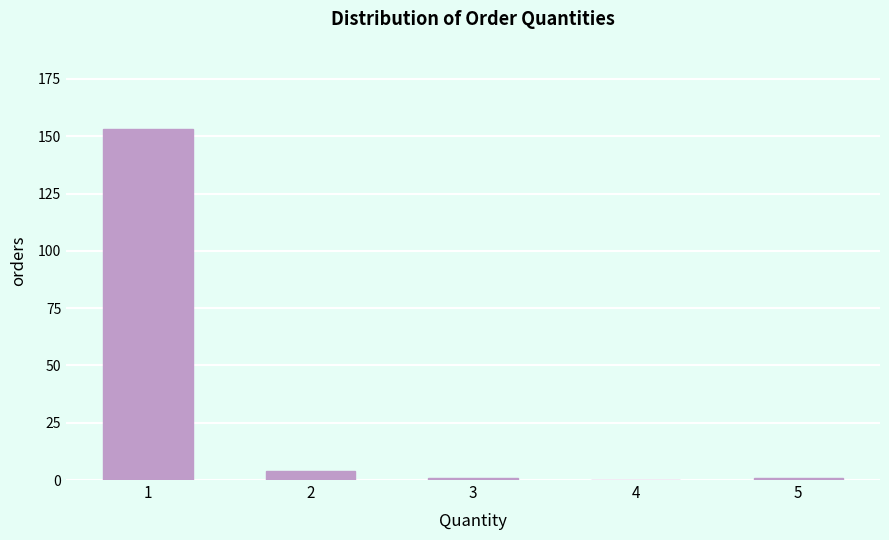

Reading left to right, what are all the values shown in this chart?

1=153	2=4	3=1	4=0	5=1